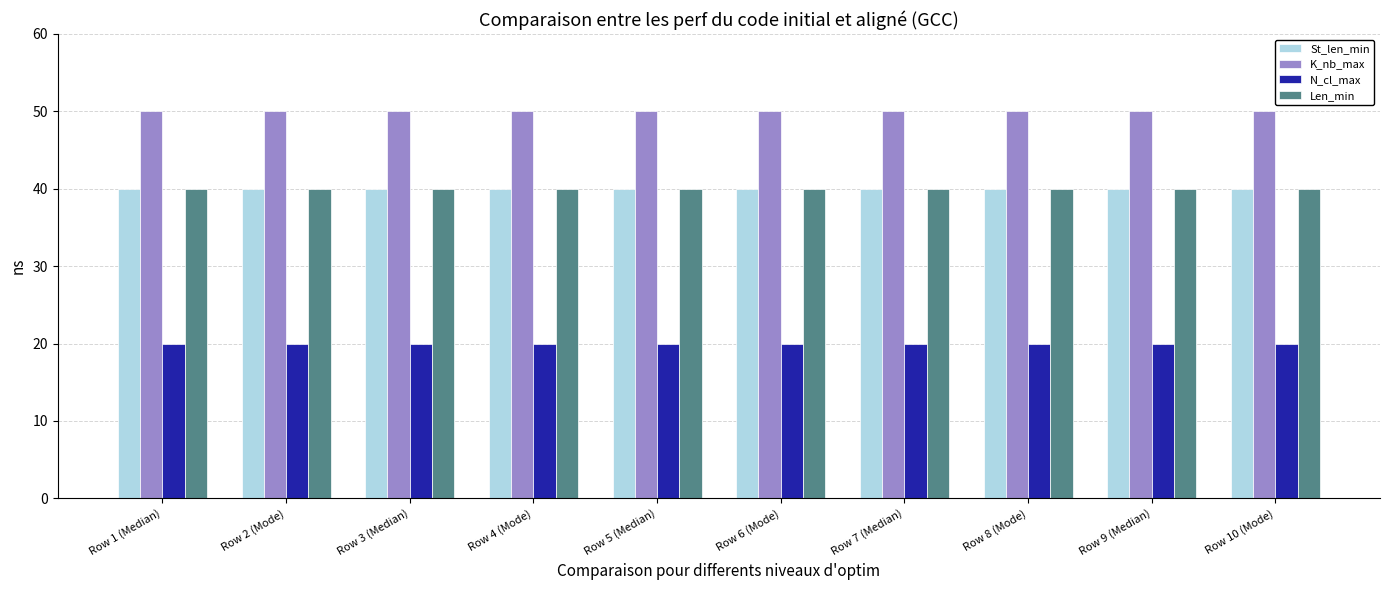

What is the difference between the highest and lowest values at Row 7 (Median)?

30